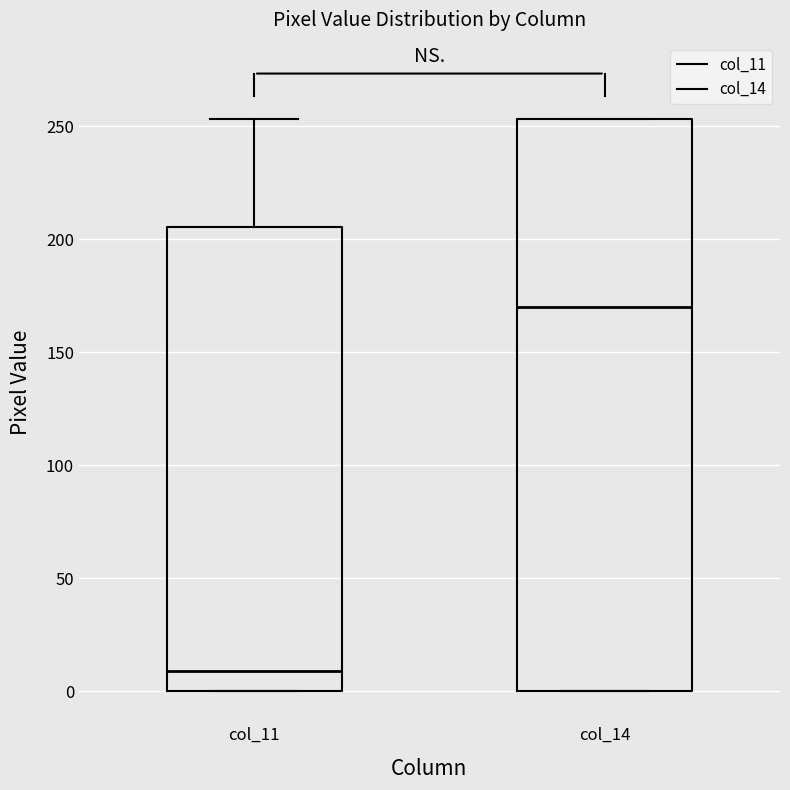

Where is the lower edge of the box for col_11 on the y-axis? The values are not printed on the chart, so give them approximately, as read against the axis.

0